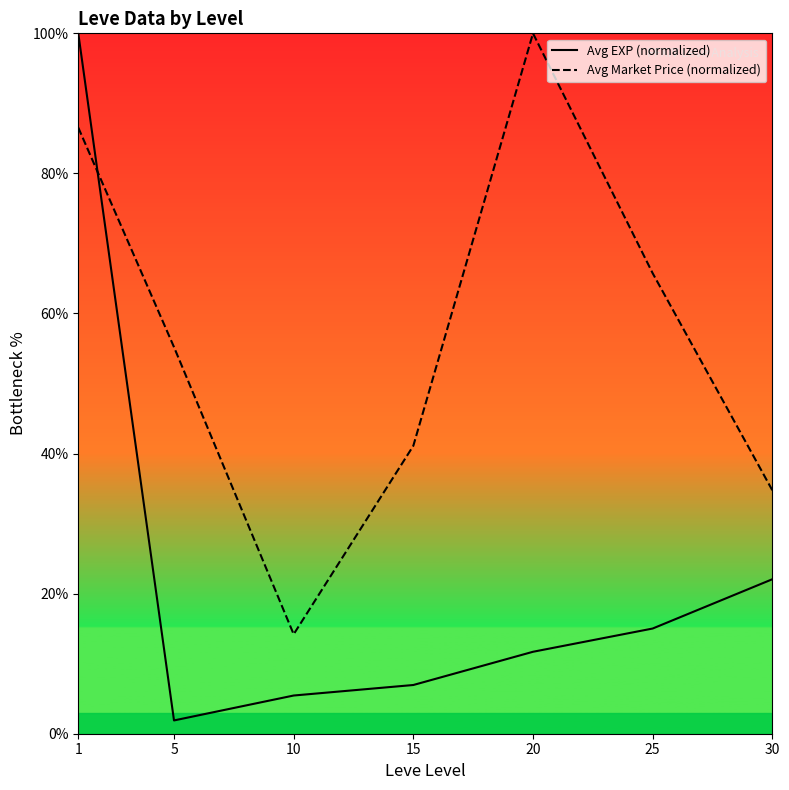

What is the value of the Avg Market Price (normalized) point at the 1st from the left?

86.5